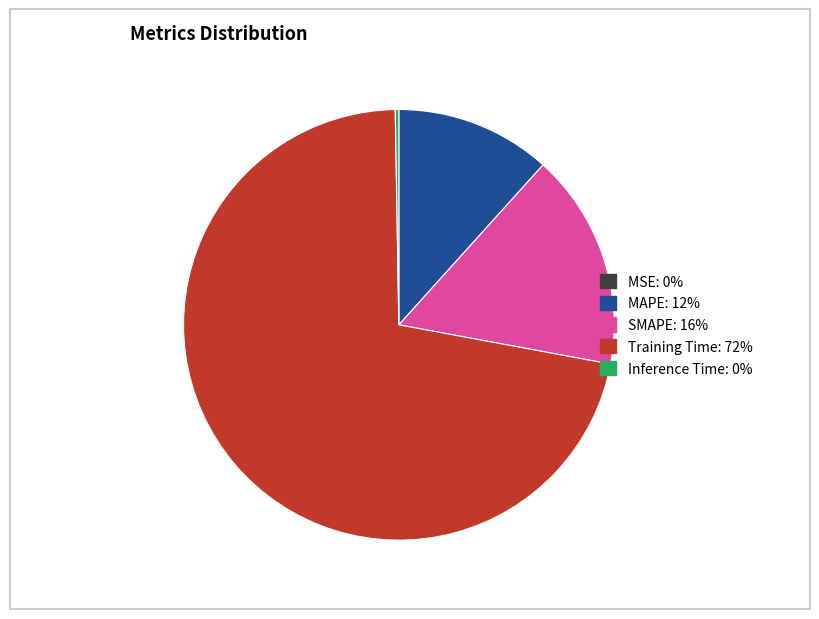

Which category has the biggest portion of the pie?

Training Time